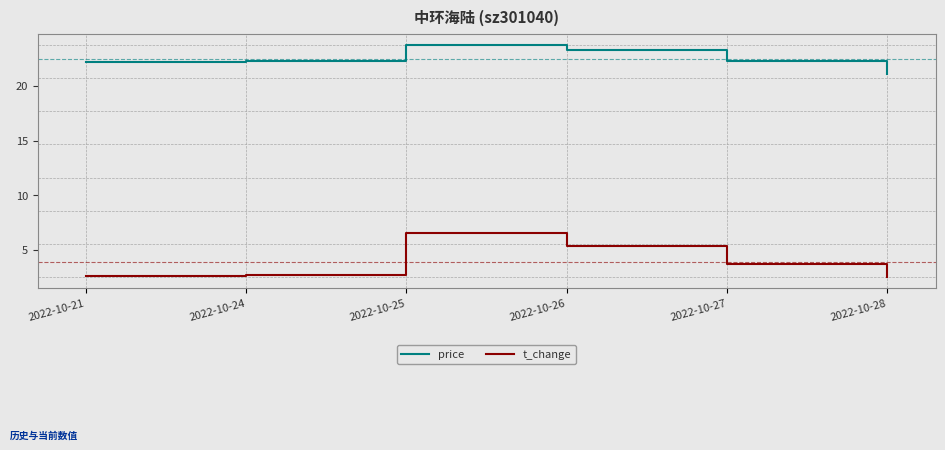

Rank the series by their maximum value, from lowest to highest.

t_change, price